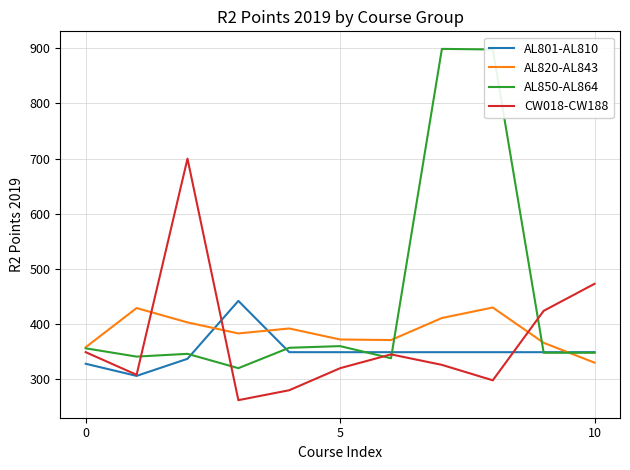

List the series in order of their overall mean, highest first.

AL850-AL864, AL820-AL843, CW018-CW188, AL801-AL810